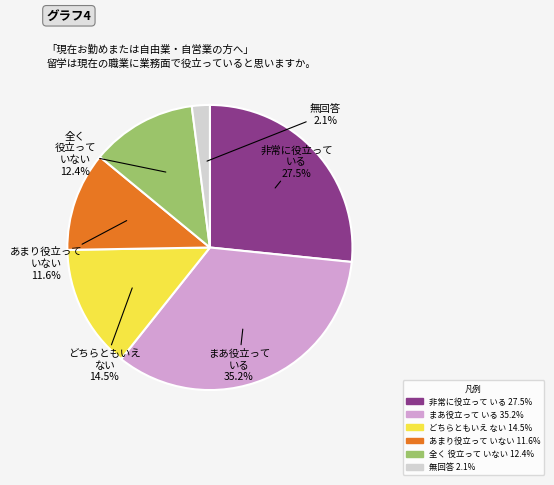

True or false: BE accounts for 19% of the total.

False